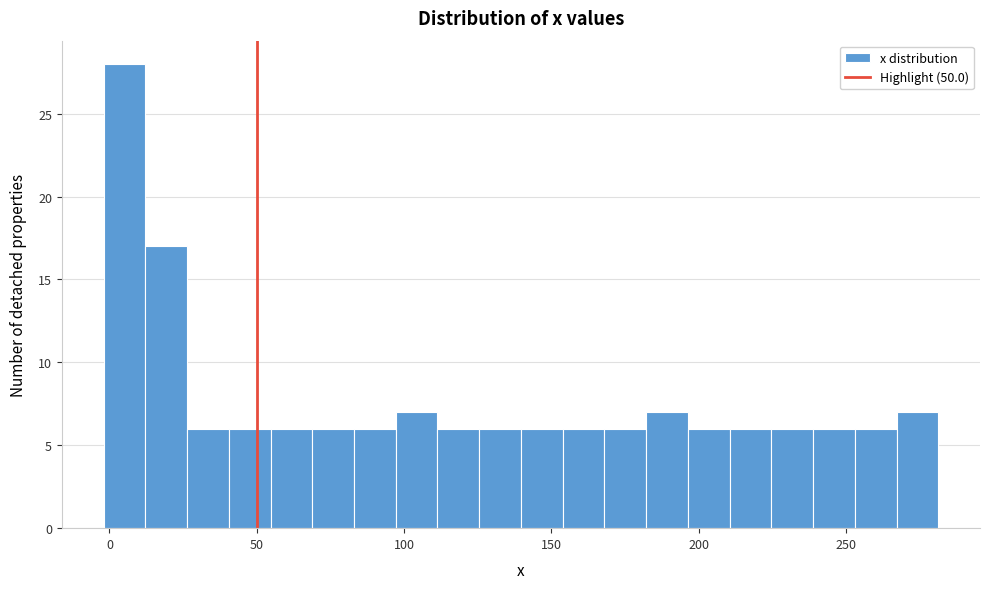

Around what value on the x-axis is the tallest bar? Give the approximate position of its centre, as read against the axis.

5